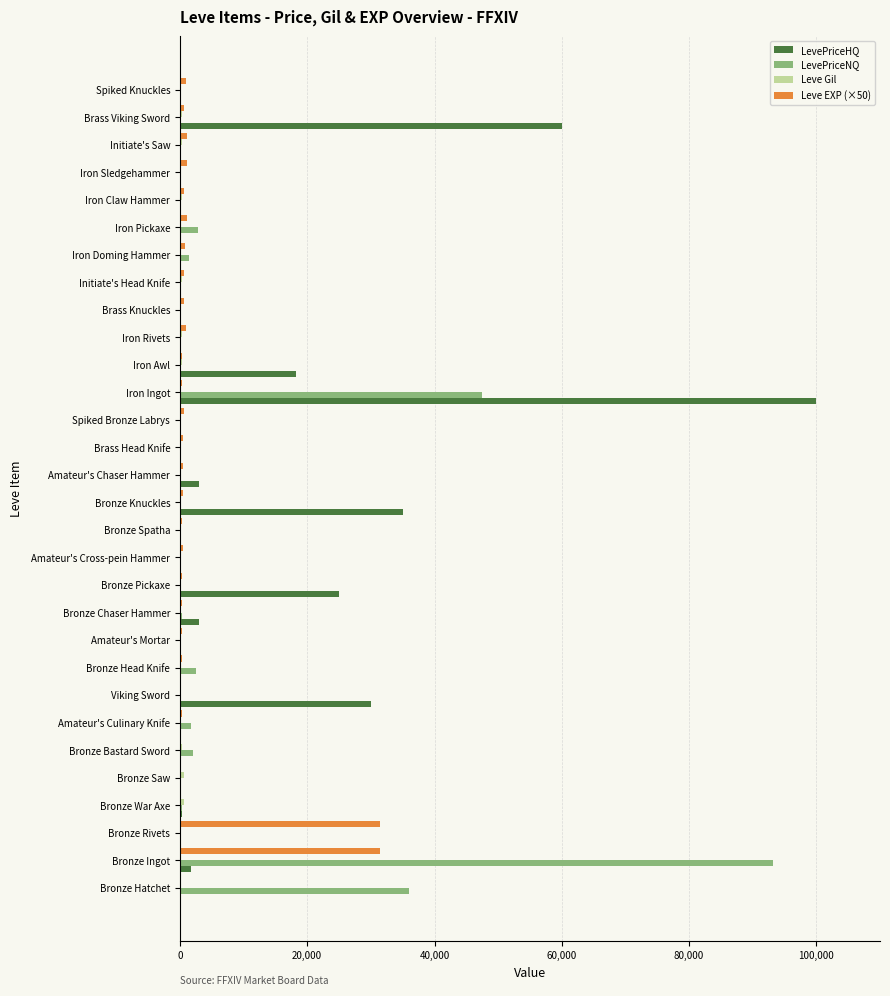

At which label is LevePriceHQ closest to 50000?

Brass Viking Sword